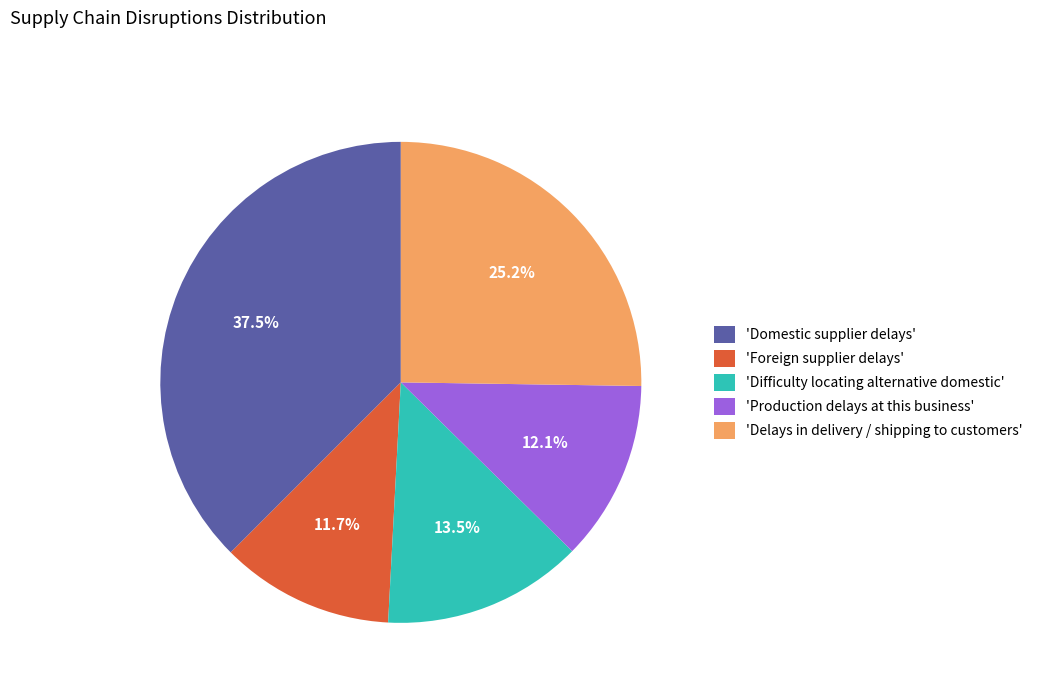

Is there any slice that represents more than half of the pie?

No